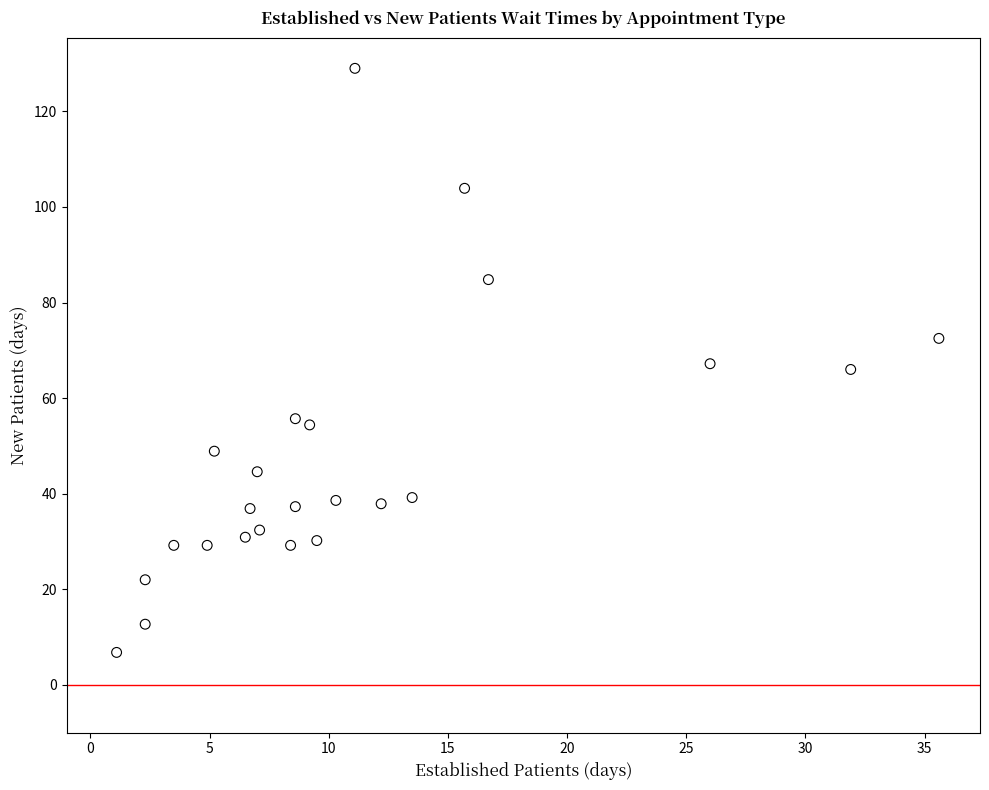

What is the range of X values (max minus min)?

34.5